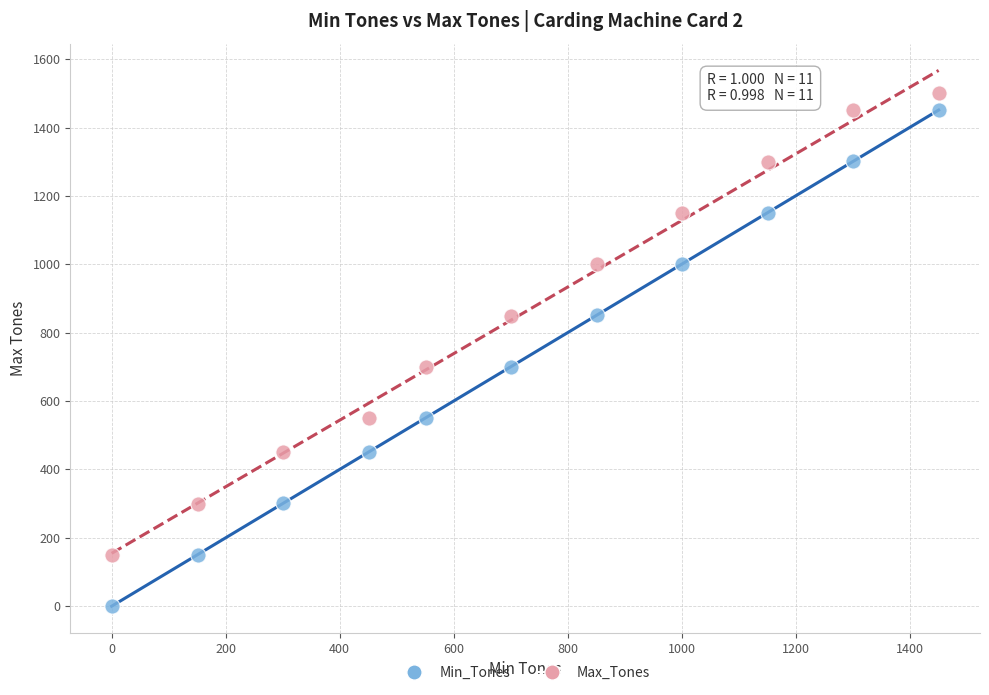

Which series contains the highest Y value?

Max_Tones